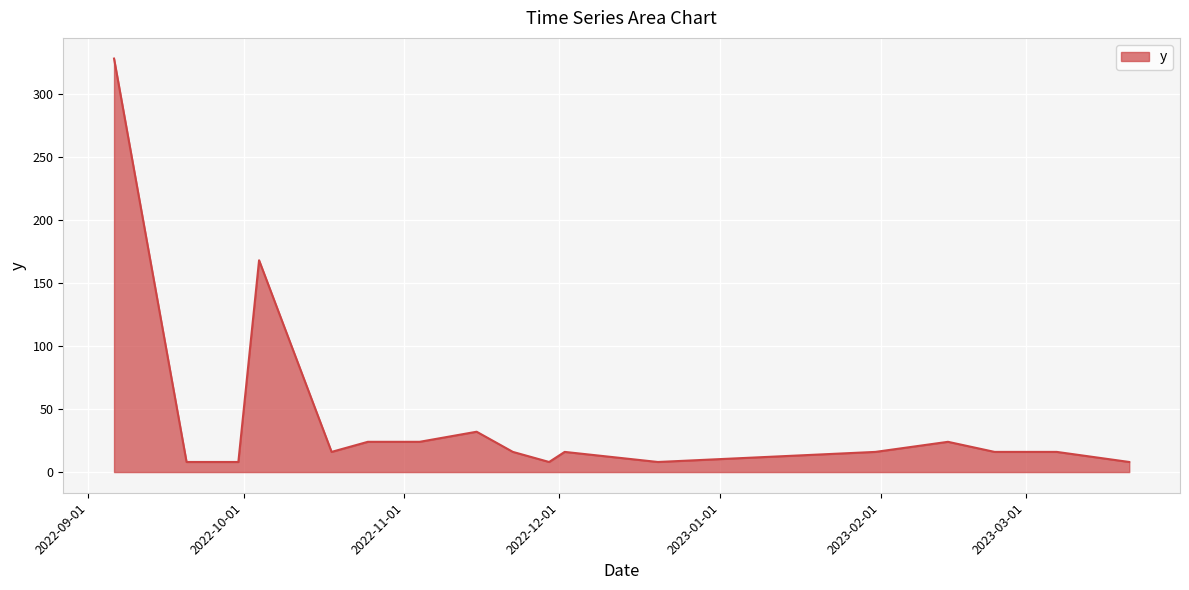

What is the smallest value displayed?

8